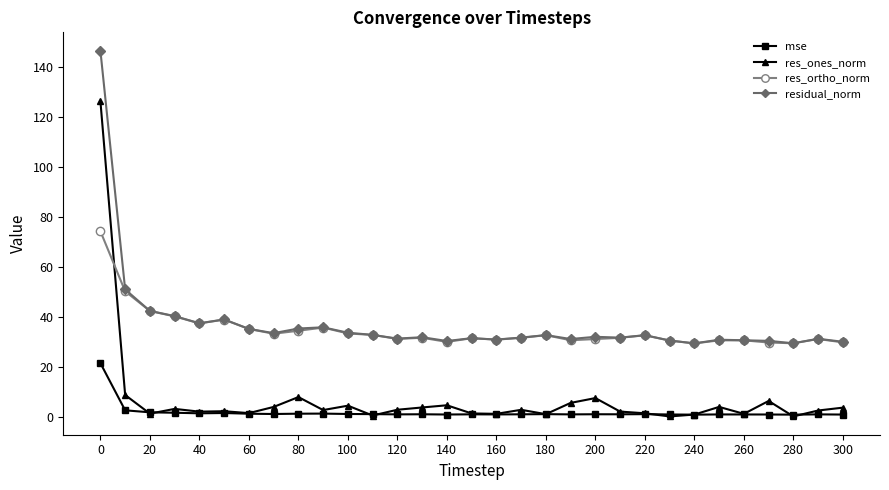

What is the difference between the maximum and minimum values in the residual_norm series?

117.2